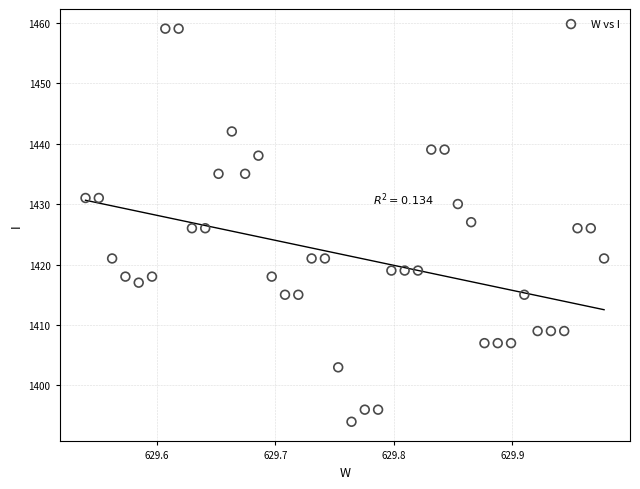

What is the range of Y values (max minus min)?

65